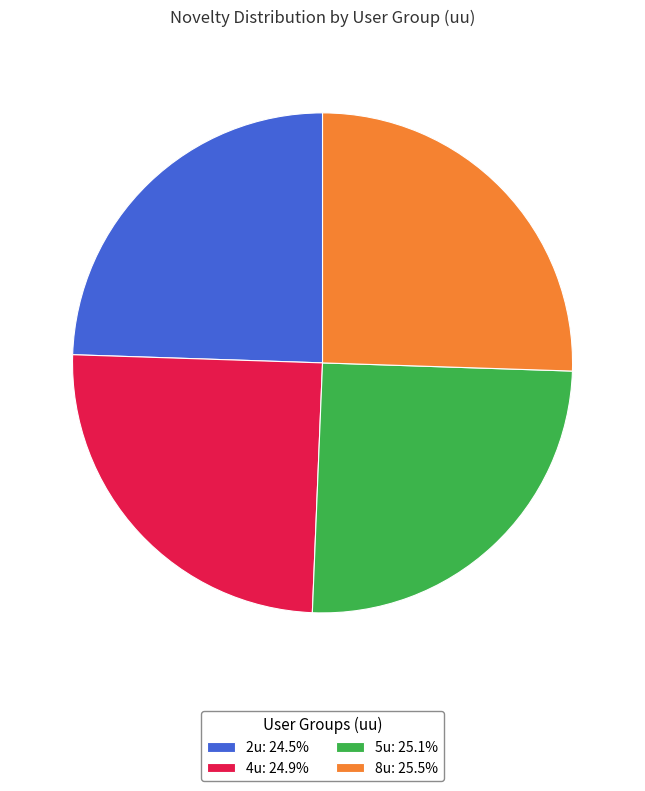

What is the ratio of the value at 8u: 25.5% to the value at 4u: 24.9%?

1.0